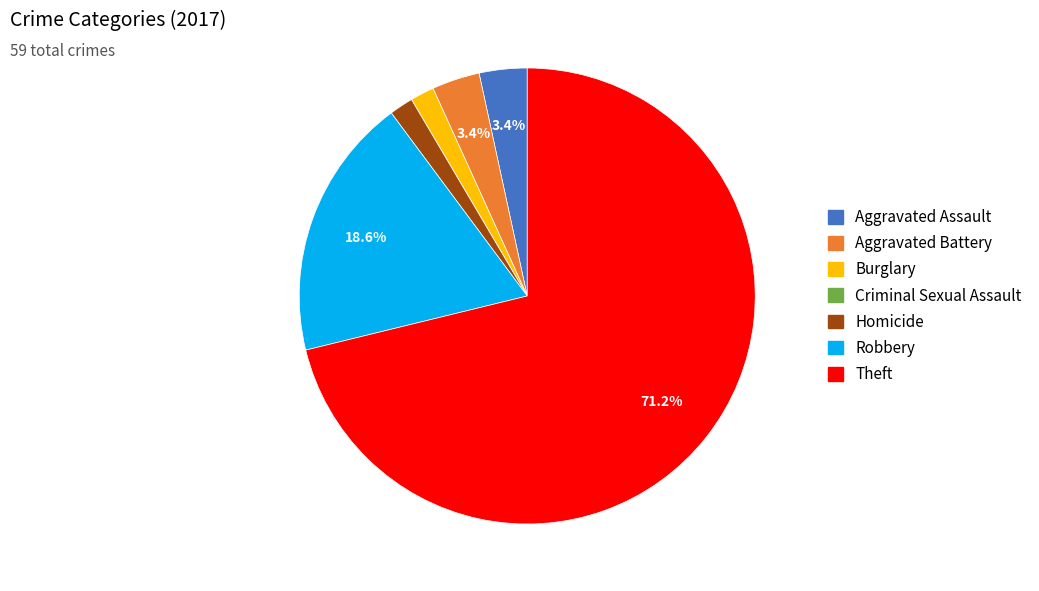

Approximately how many times larger is the value at Homicide compared to Robbery?

0.1